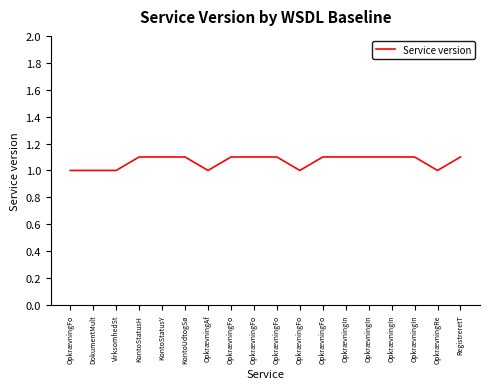

How many lines are shown in the chart?

1